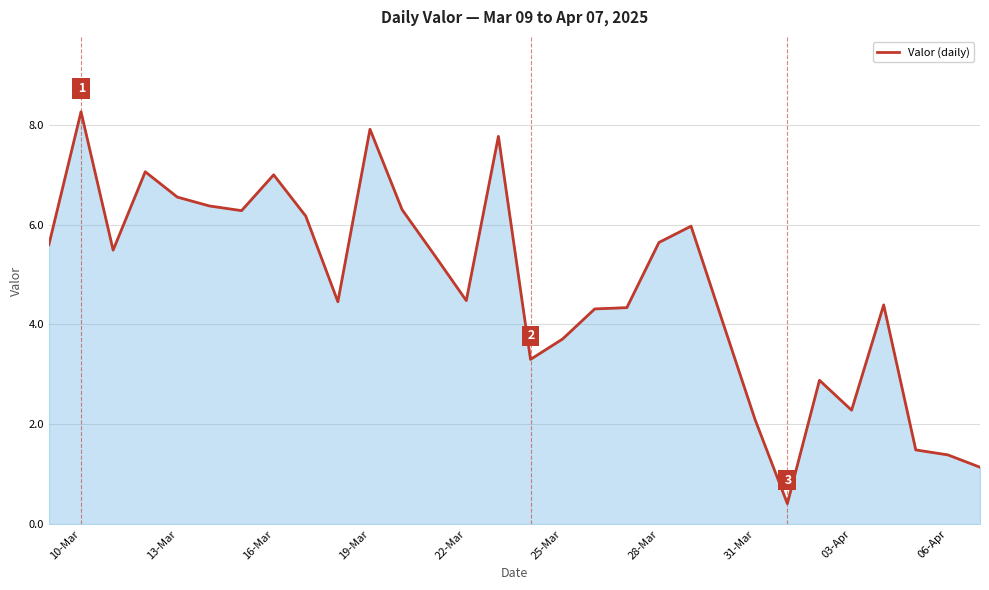

What is the smallest value displayed?

0.4